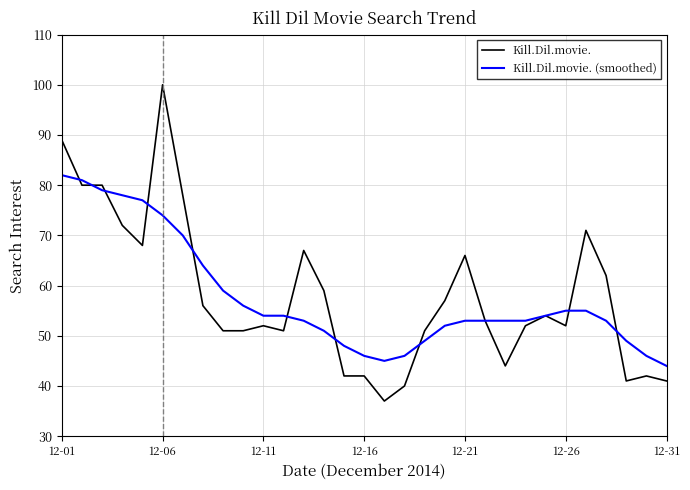

What is the greatest value displayed?

100